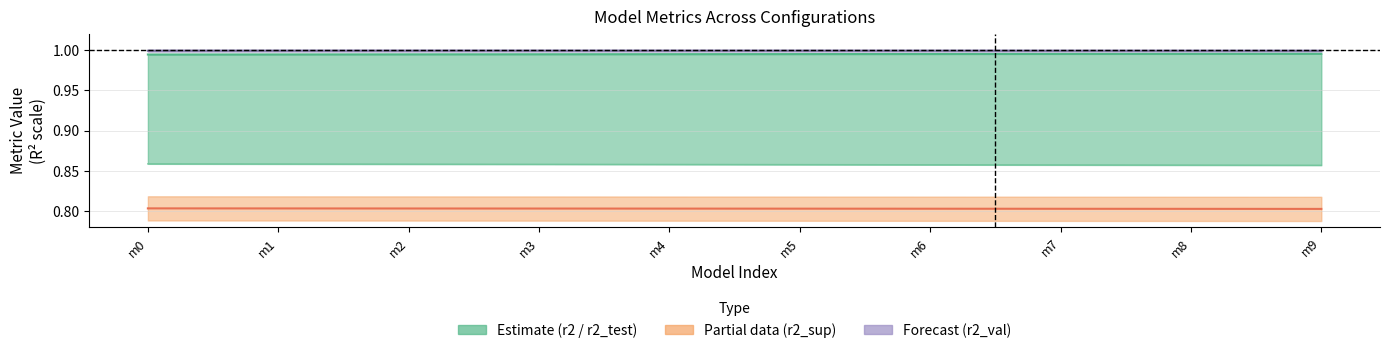

List the series in order of their peak value, lowest first.

r2_sup, r2_test, r2, r2_val